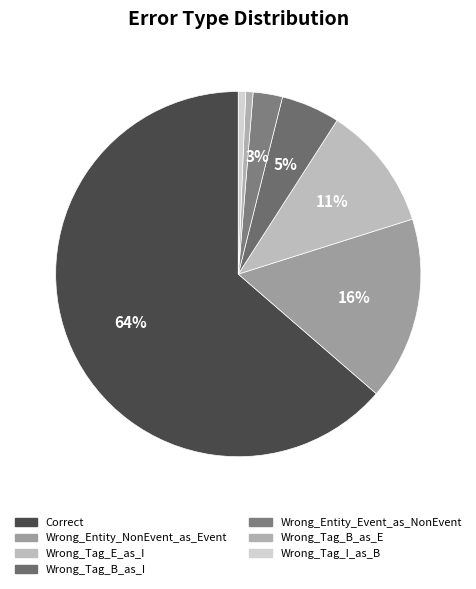

To the nearest percent, what is the difference between the largest and smallest slice percentages?

63%